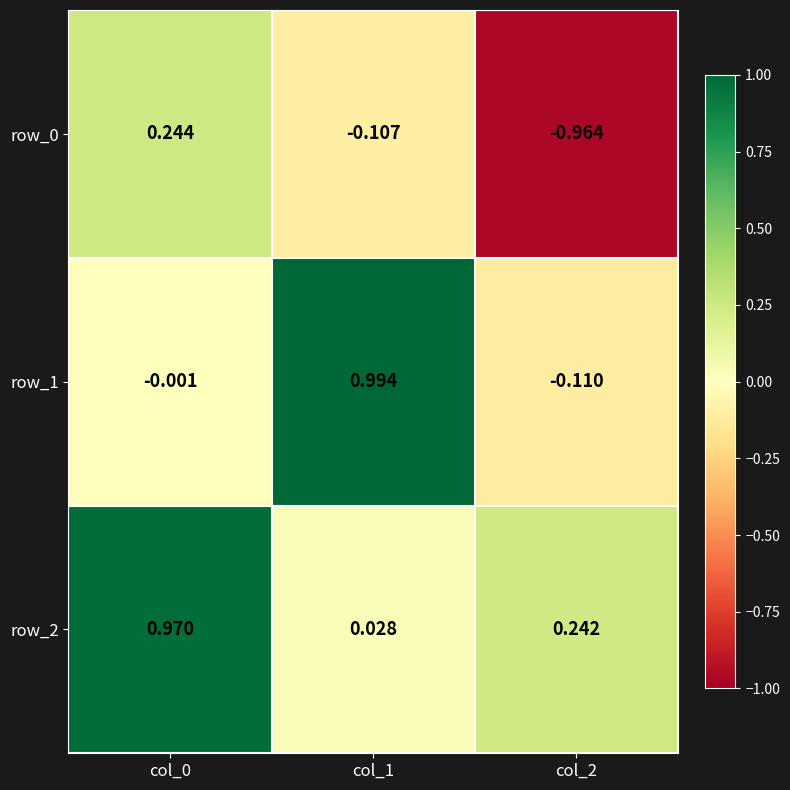

At which label does row_1 reach its minimum?

col_2